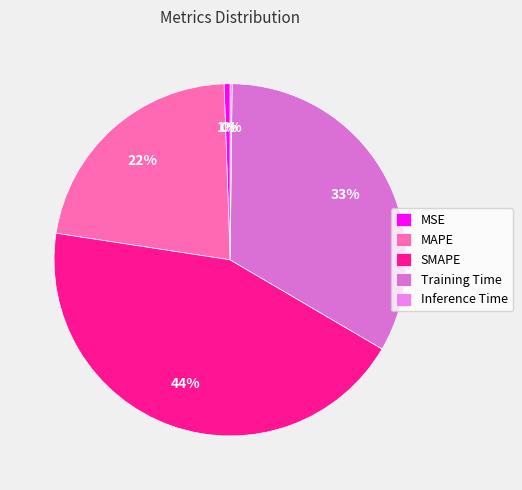

To the nearest percent, what percentage of the pie is MSE?

1%